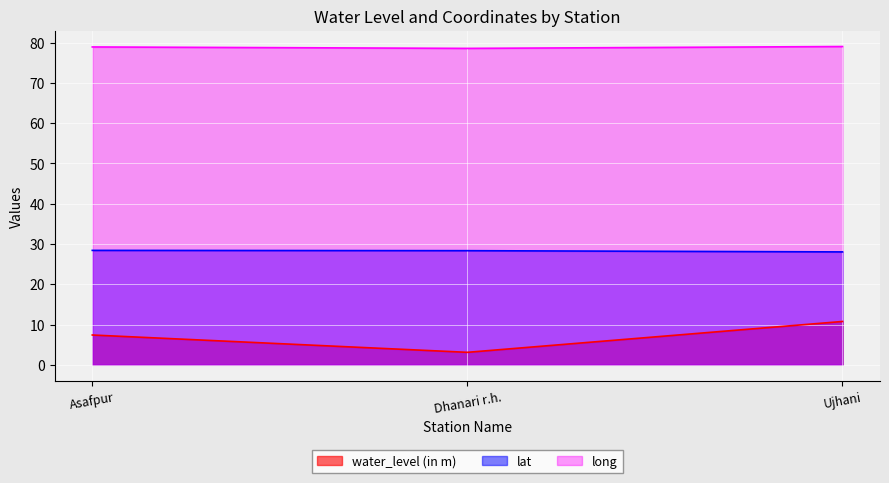

Reading left to right, what are all the values shown in this chart?

water_level (in m): Asafpur=7.4	Dhanari r.h.=3.1	Ujhani=10.8
lat: Asafpur=28.4	Dhanari r.h.=28.3	Ujhani=28.0
long: Asafpur=78.9	Dhanari r.h.=78.5	Ujhani=79.0